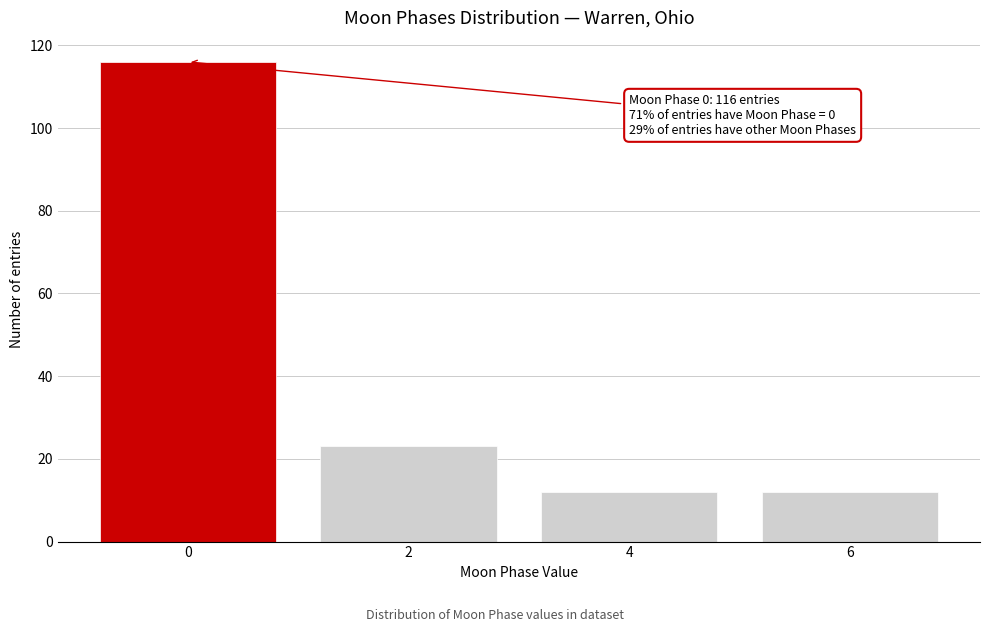

Reading left to right, list all the values displayed in this chart.

116	23	12	12